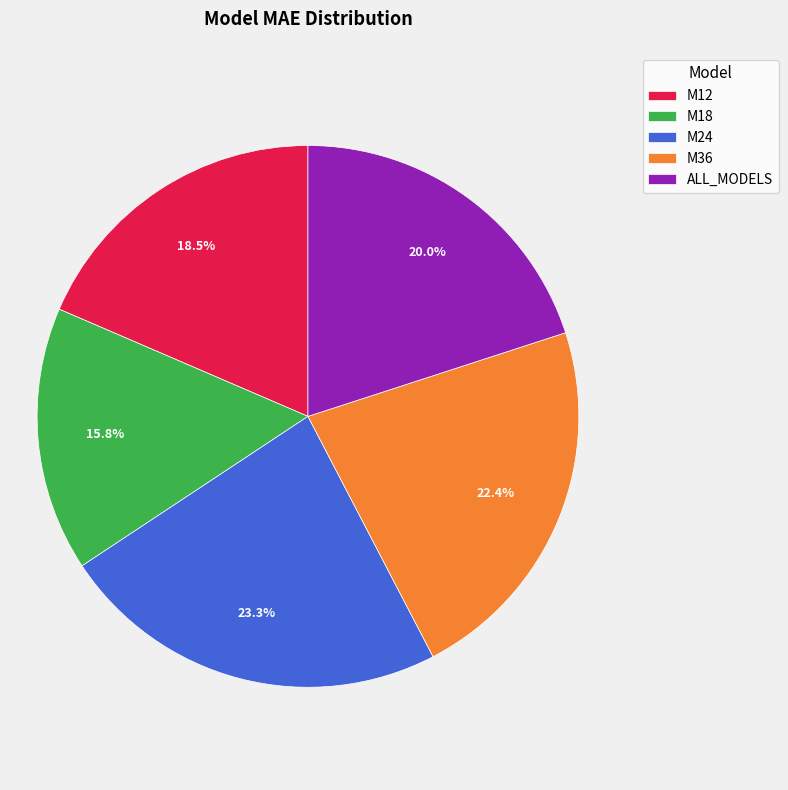

What is the ratio of the value at M24 to the value at ALL_MODELS?

1.2